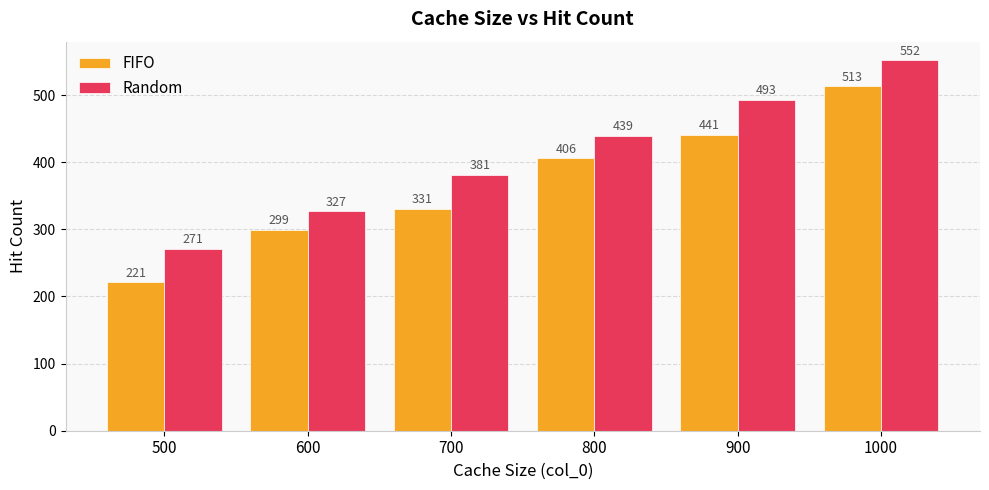

Reading left to right, transcribe all the data shown in this chart.

FIFO: 500=221	600=299	700=331	800=406	900=441	1000=513
Random: 500=271	600=327	700=381	800=439	900=493	1000=552